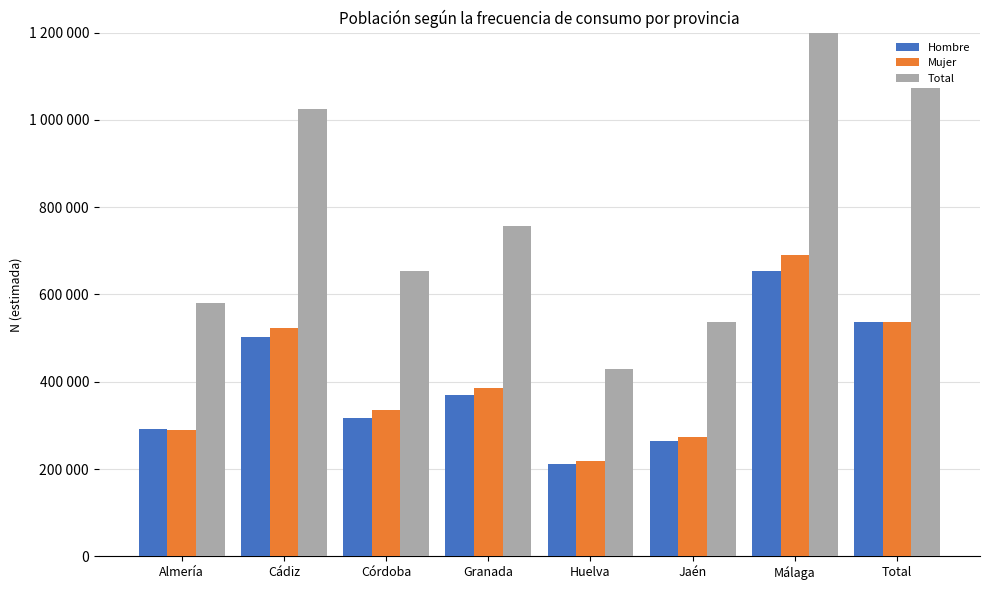

What is the total value across all series at Almería?

1162808